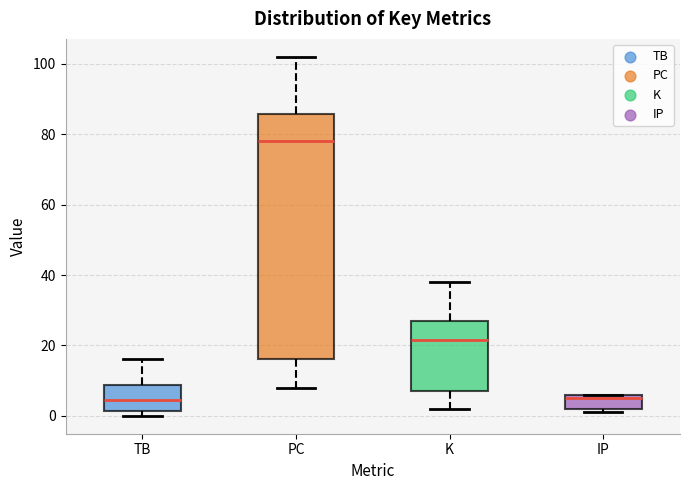

Where is the upper edge of the box for IP on the y-axis? The values are not printed on the chart, so give them approximately, as read against the axis.

6